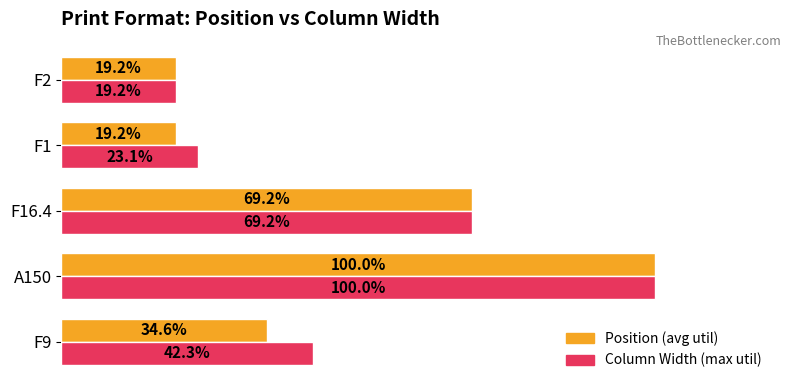

At which category is the sum across all series the highest?

A150